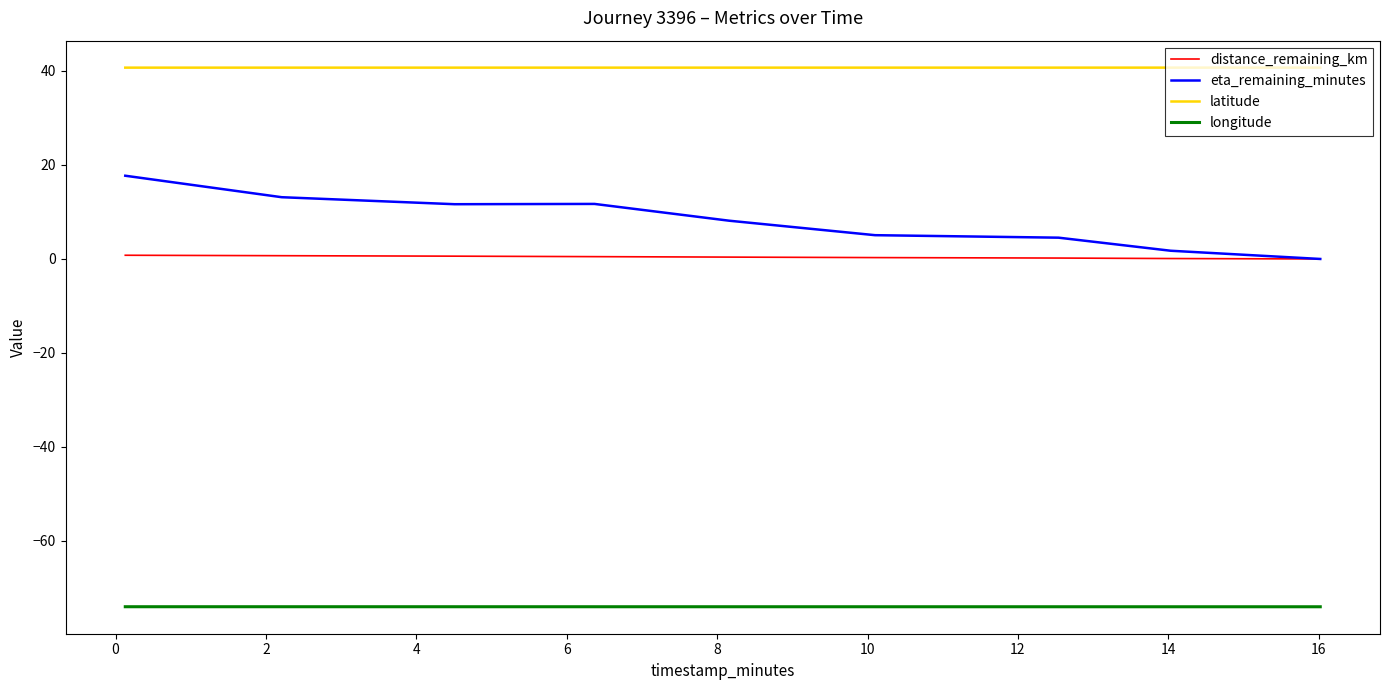

List the series in order of their peak value, lowest first.

longitude, distance_remaining_km, eta_remaining_minutes, latitude